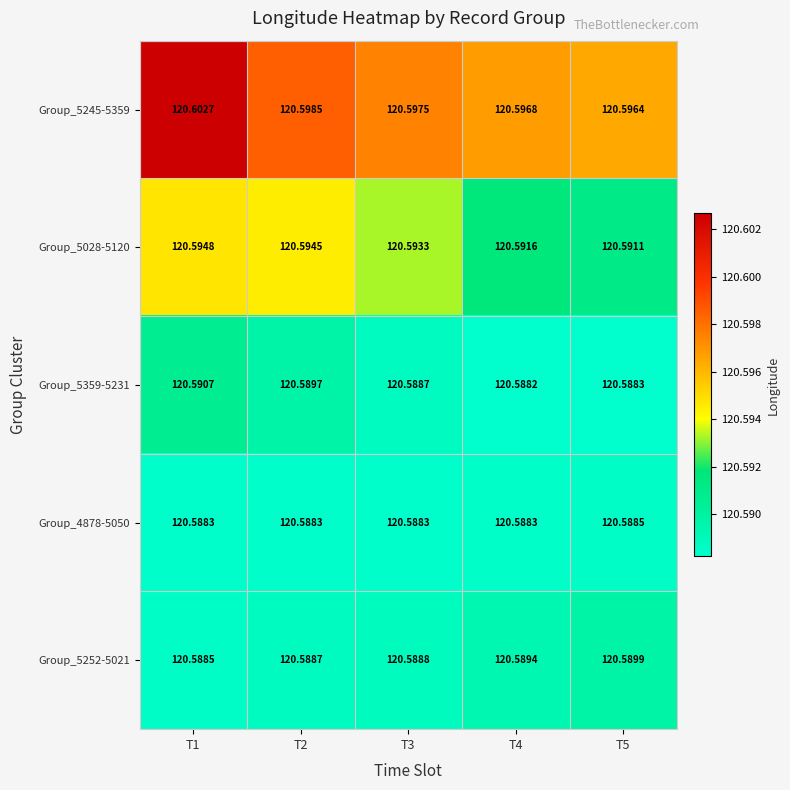

Is the value of Group_5028-5120 at T5 greater than the value of Group_5252-5021 at T1?

Yes